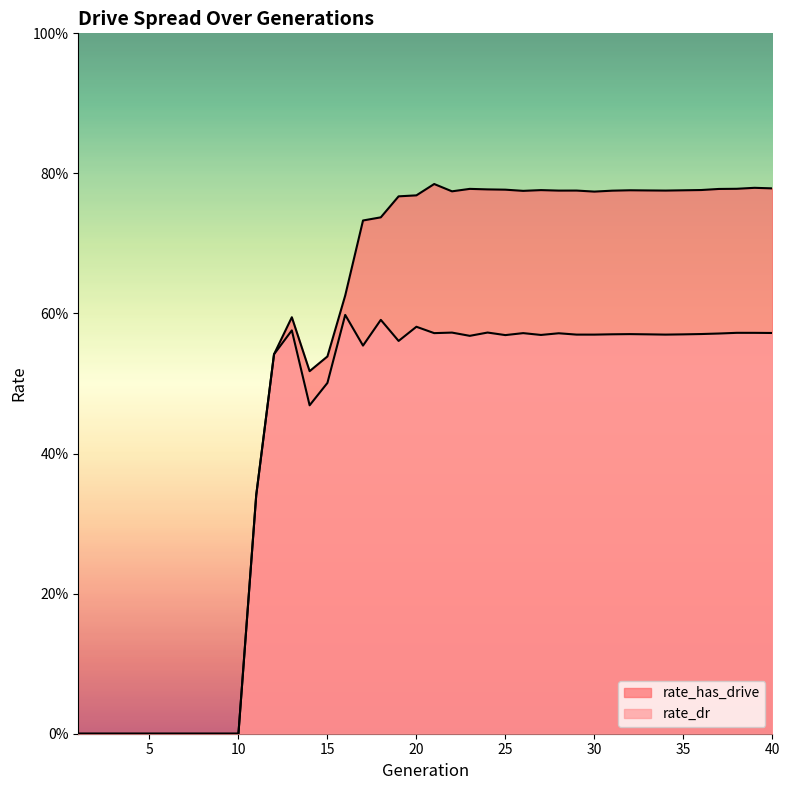

Count the number of categories in the chart.

40